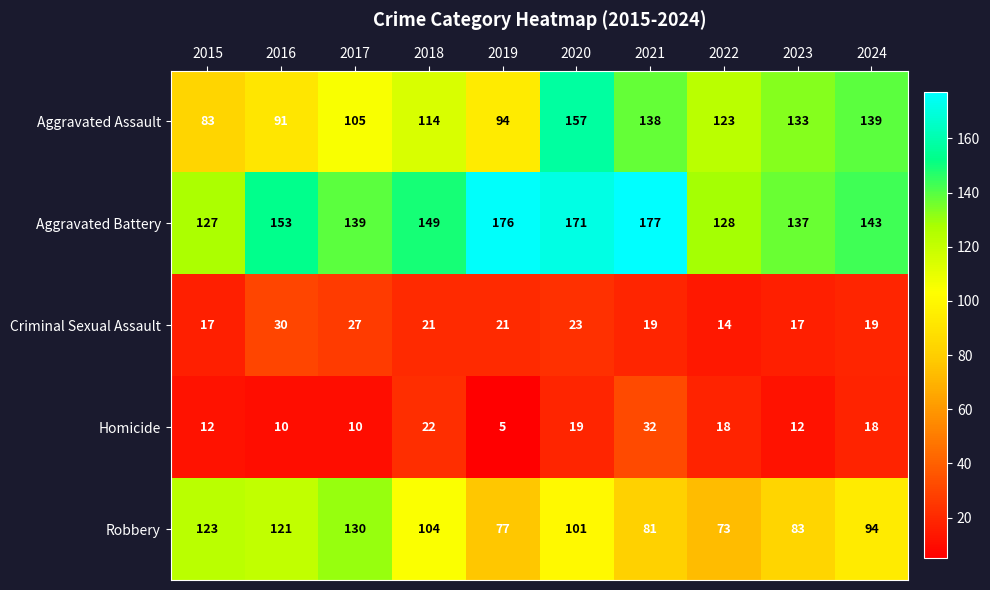

At 2023, list the series in order from smallest to largest.

Homicide, Criminal Sexual Assault, Robbery, Aggravated Assault, Aggravated Battery